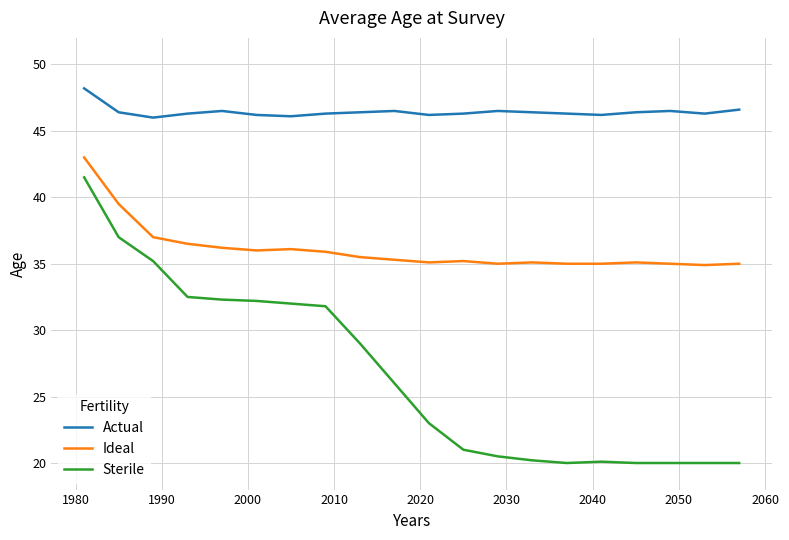

Which series has the largest range (max minus min)?

Sterile